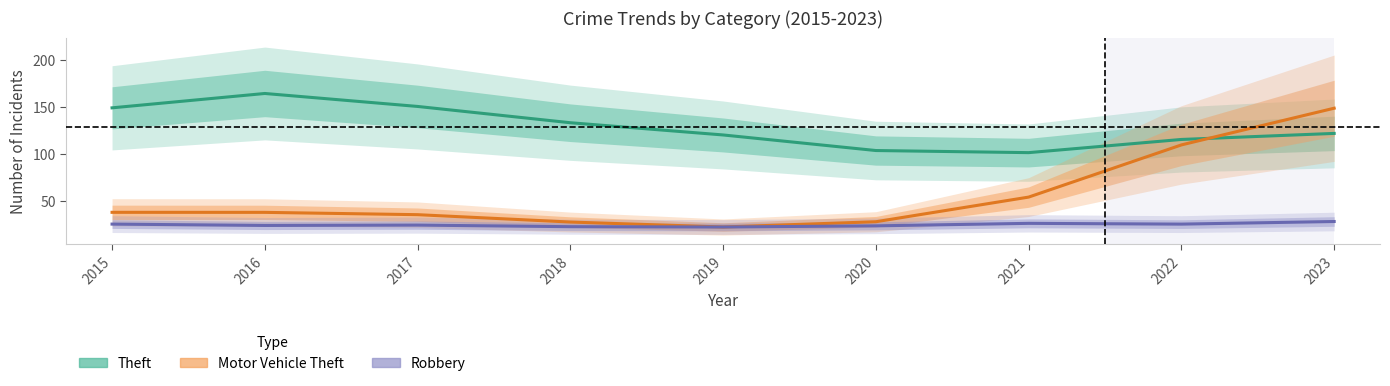

Where is Theft nearest to the value 132?

2018